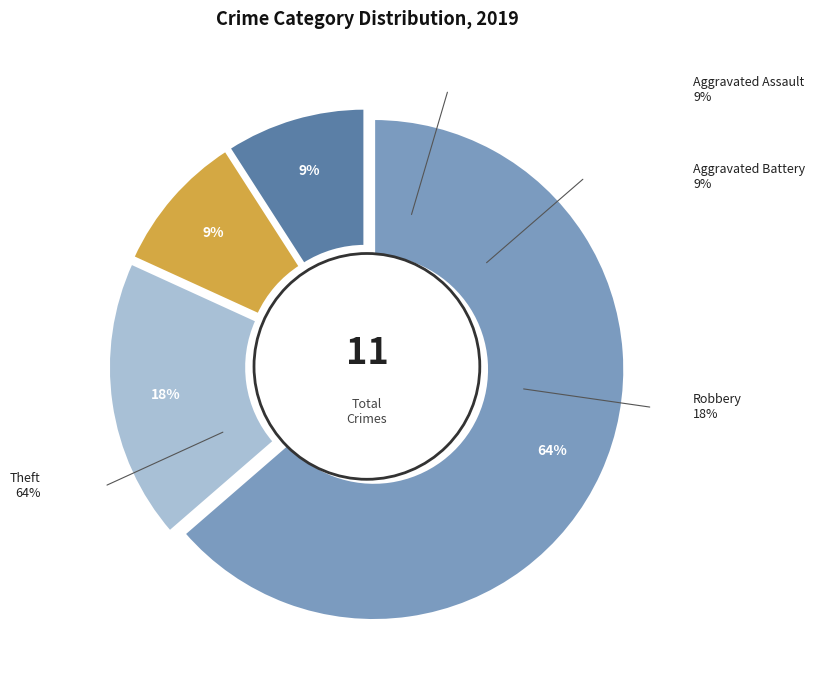

Count the number of slices in the pie.

4